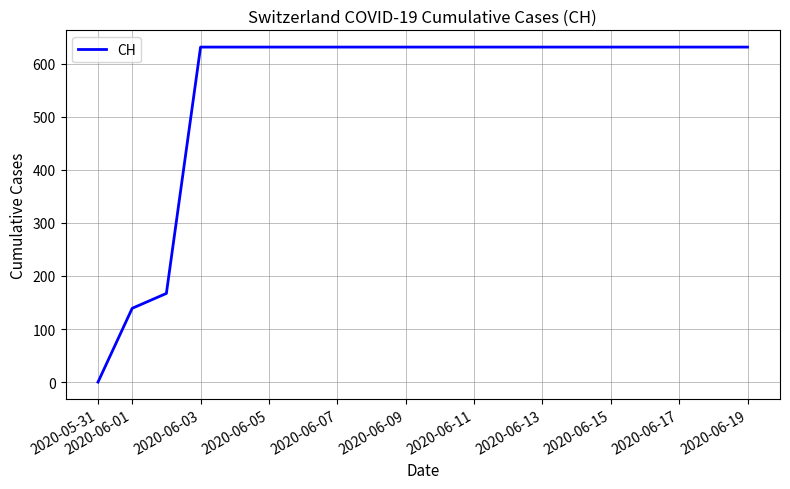

What is the difference between the maximum and minimum values?

631